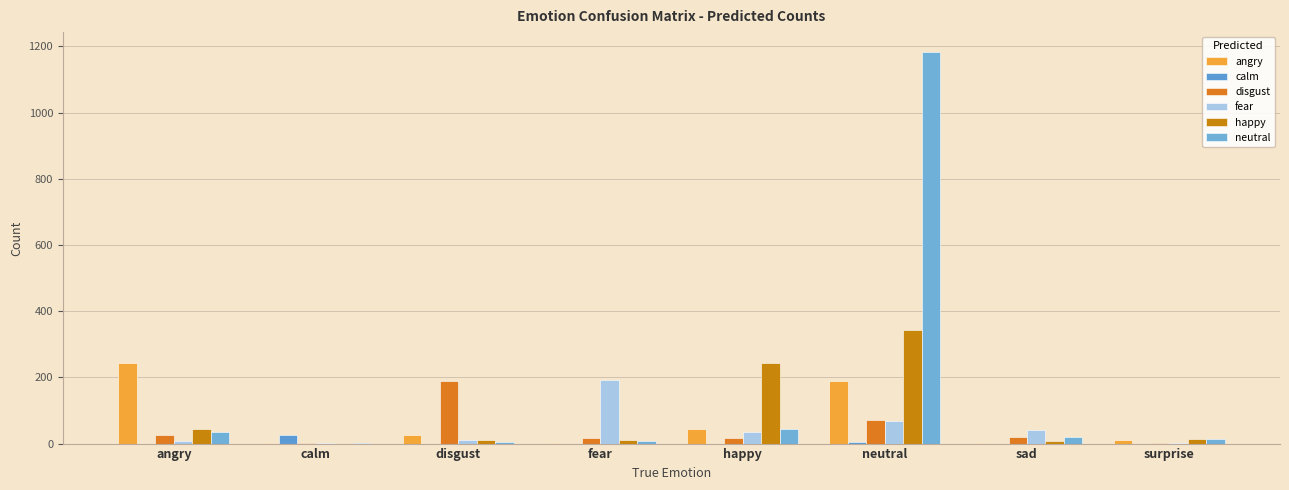

At which label does fear reach its peak?

fear